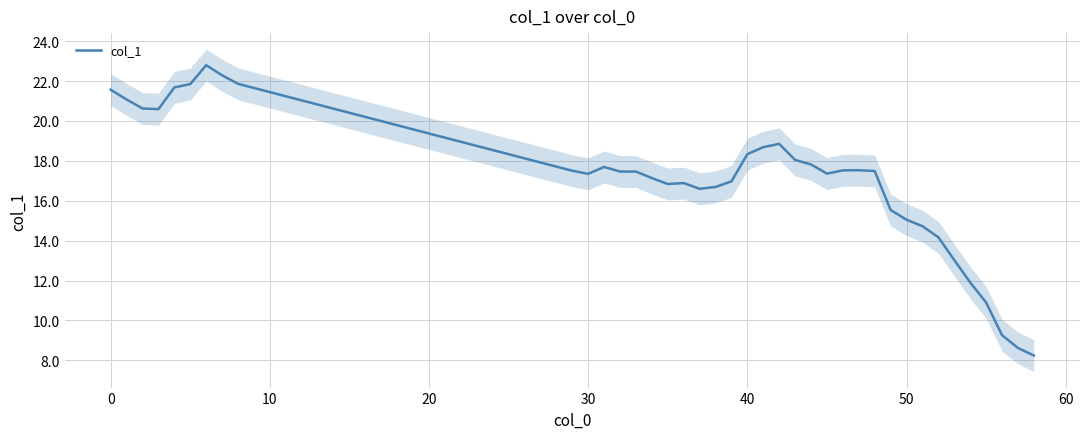

What is the lowest value of the col_1 series?

8.2